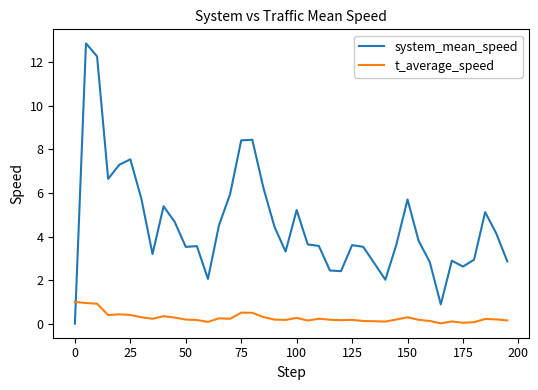

At how many categories does at least one series exceed 8?

4